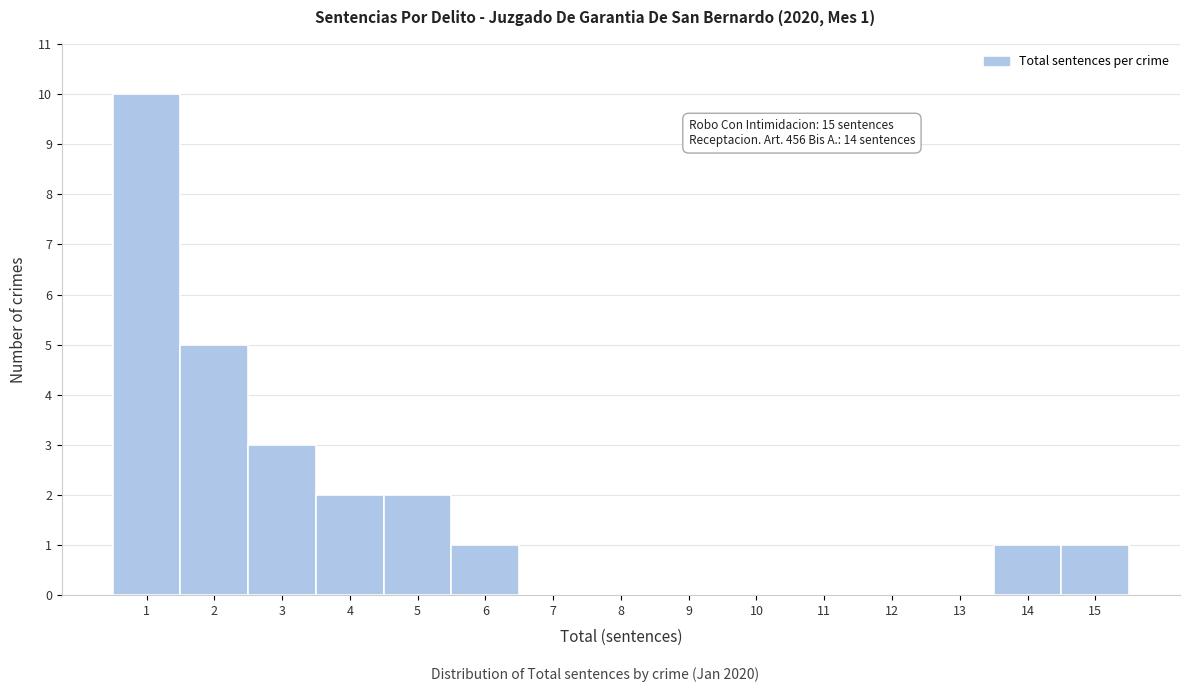

Over which range of the x-axis is the bar tallest?

0.5 to 1.5